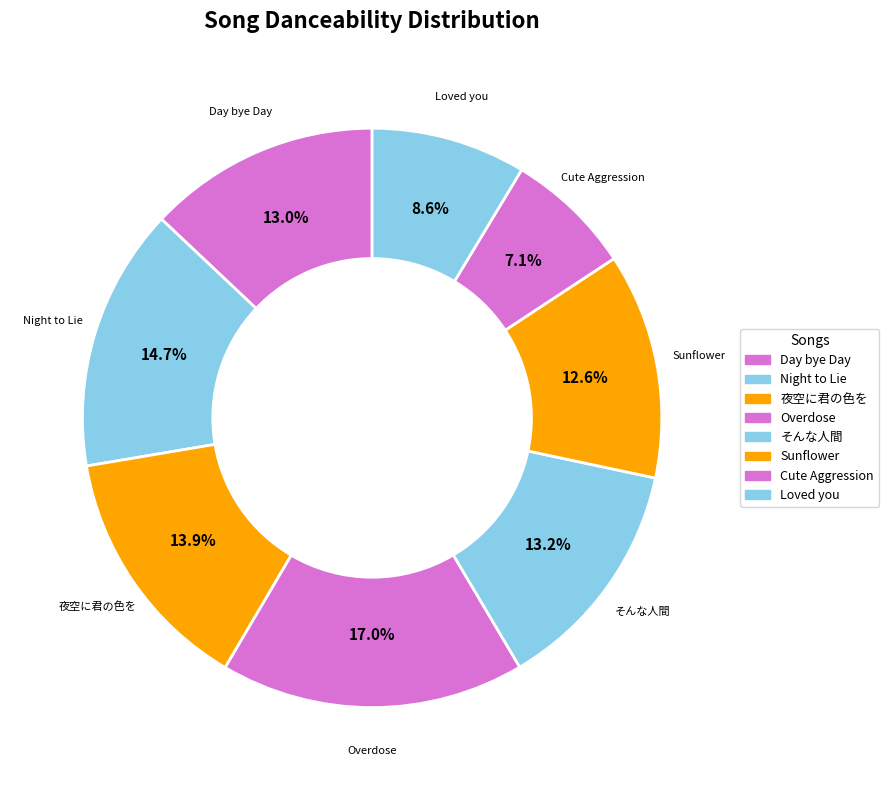

How much of the chart is everything except Overdose?

83.0%